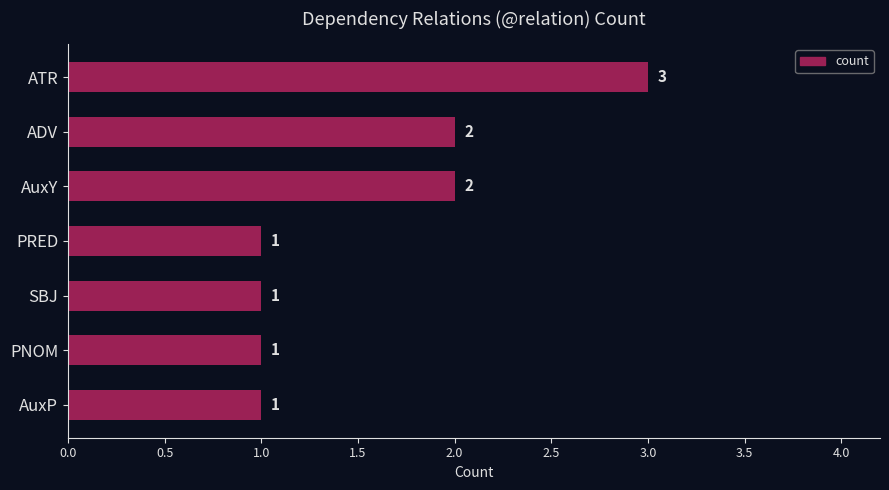

How many values exceed 1?

3